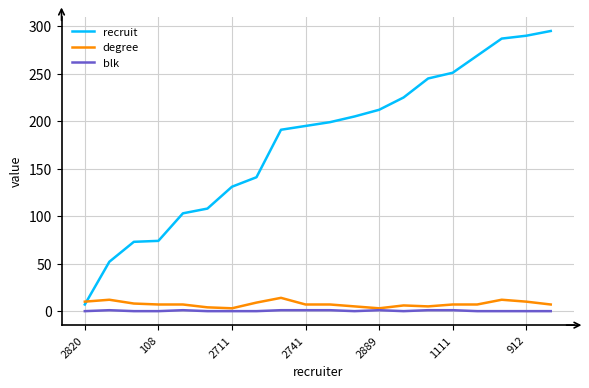

What is the lowest value of the recruit series?

7